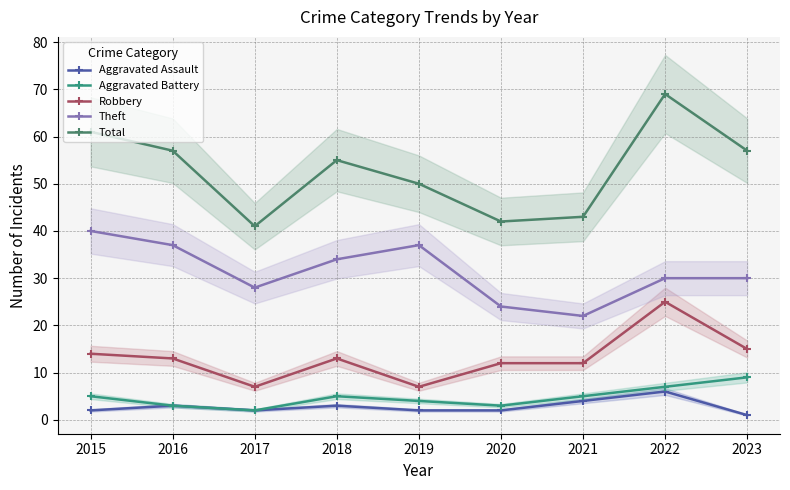

How many data points in Total are above 55?

4